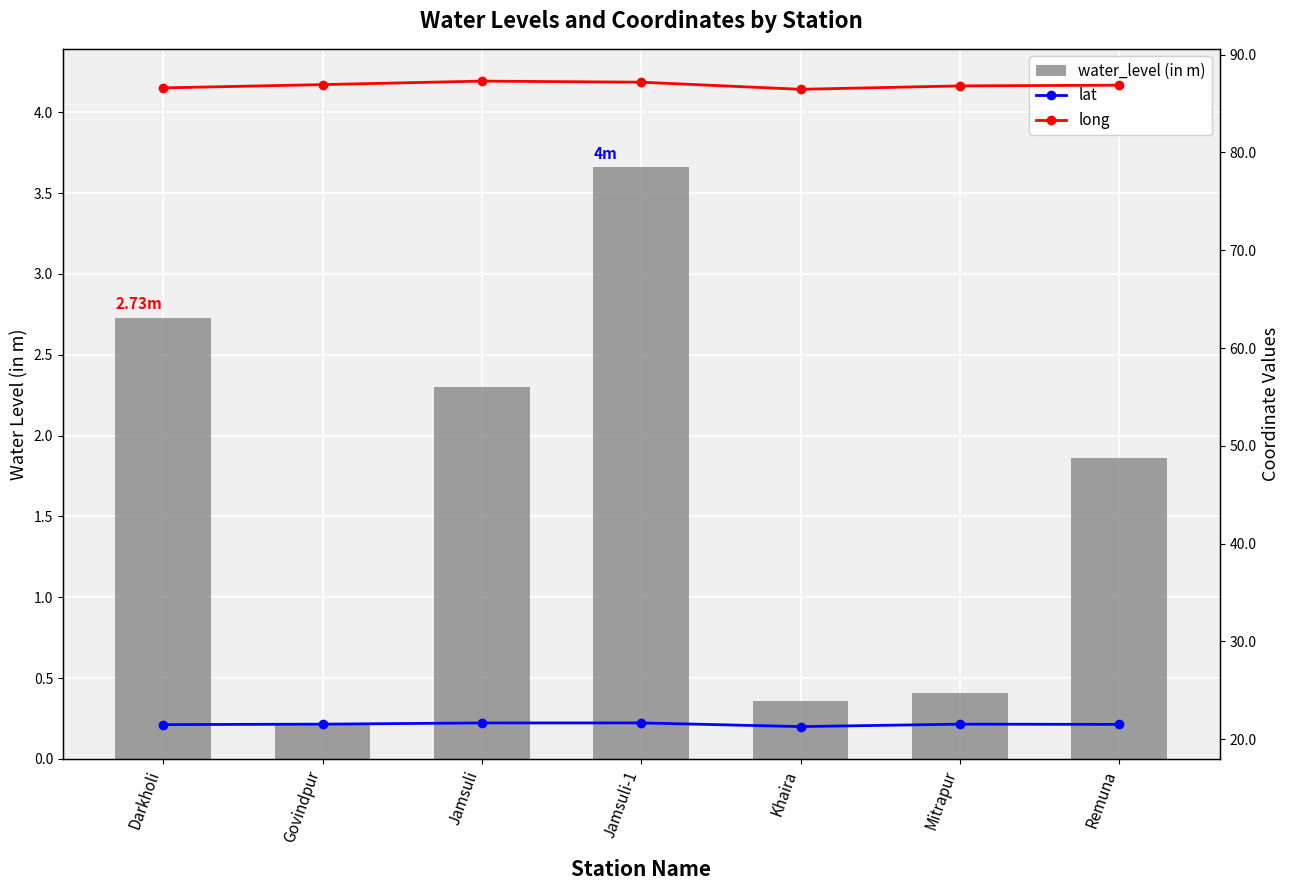

What are all the series names shown in the legend?

water_level (in m), lat, long